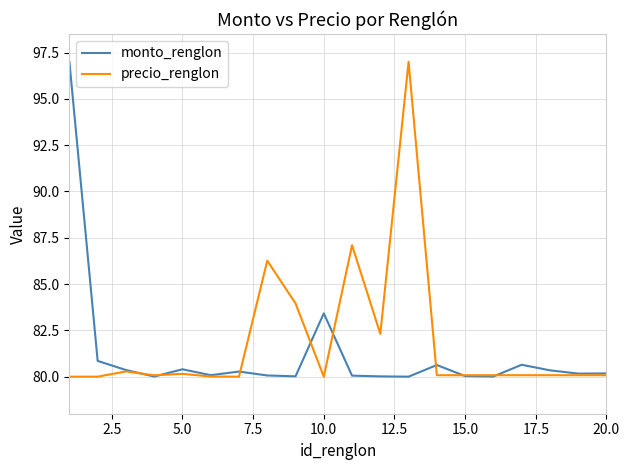

What is the difference between the second highest and minimum values in the monto_renglon series?

3.4